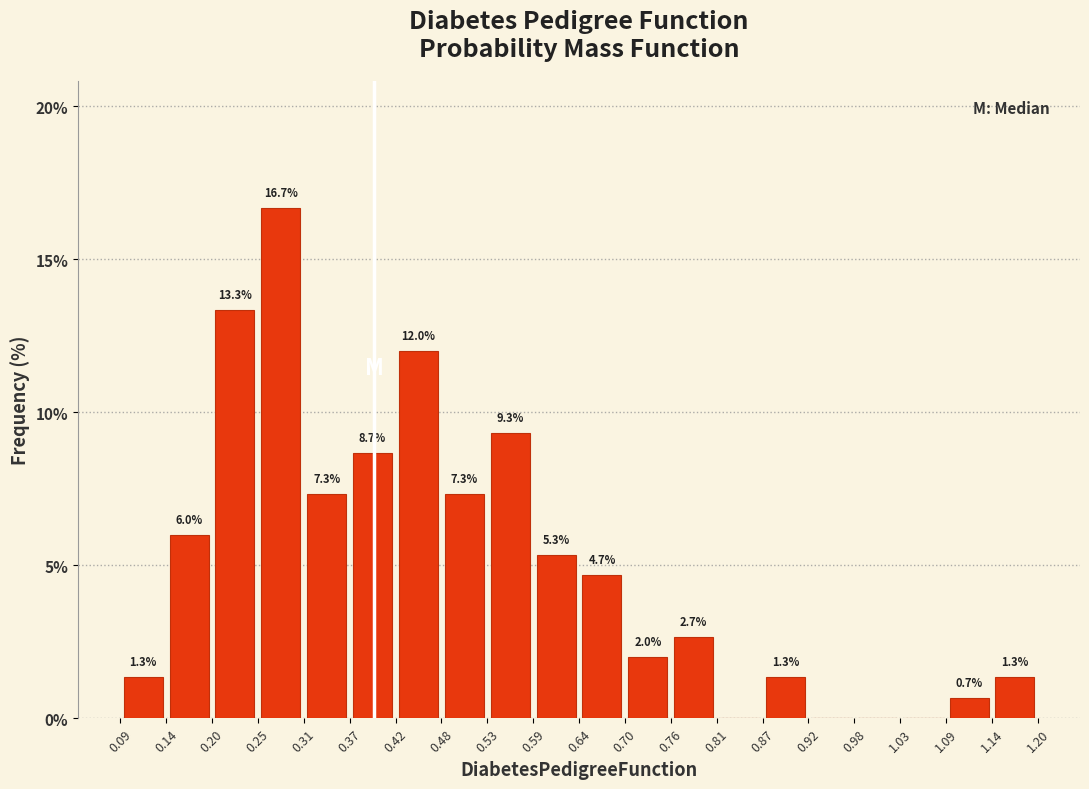

Over which range of the x-axis is the bar tallest?

0.25 to 0.31